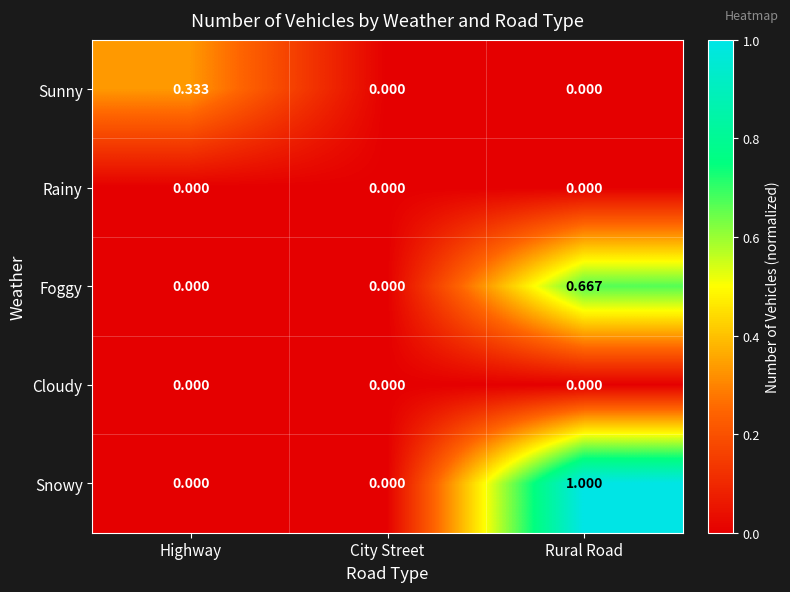

Which series has the largest range (max minus min)?

Snowy